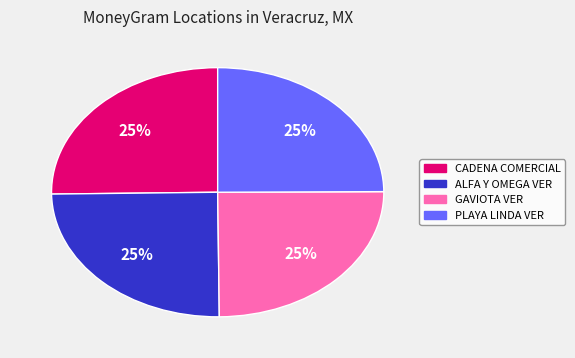

Count the number of slices in the pie.

4